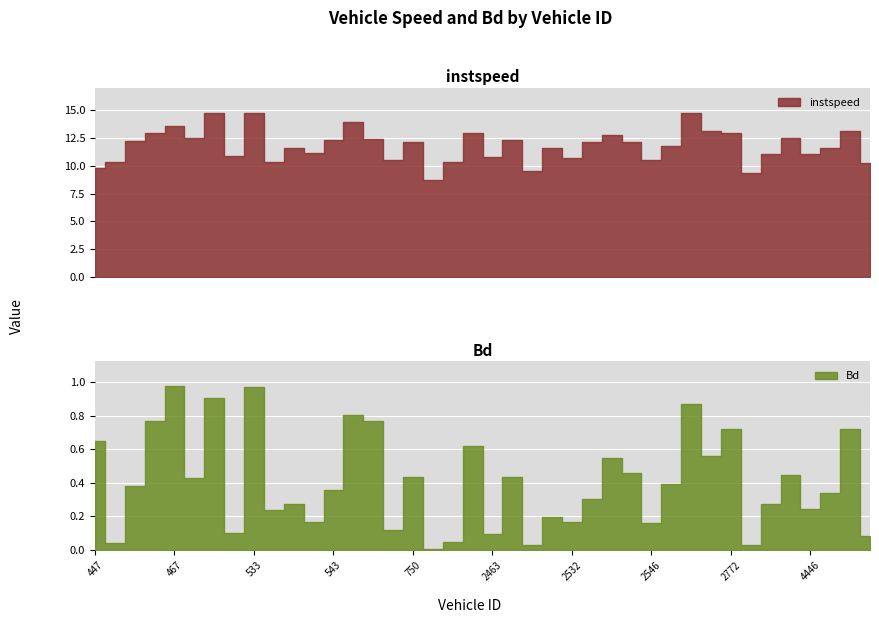

How many values in the instspeed series exceed 12?

20